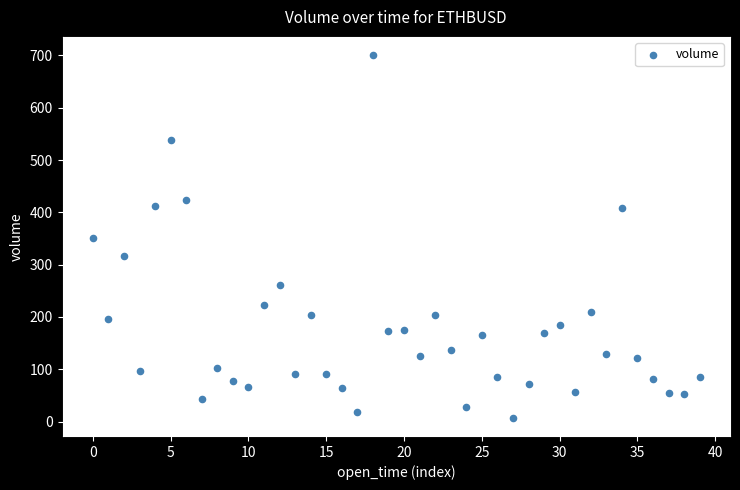

What is the range of Y values (max minus min)?

693.6